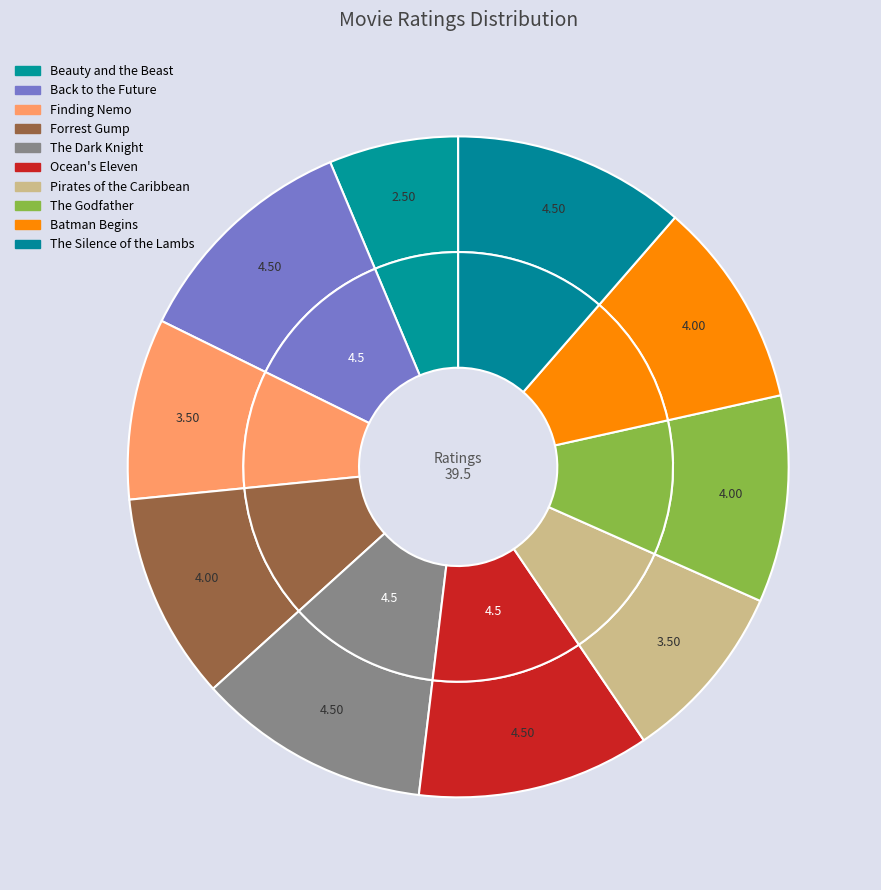

Does any single category account for the majority?

No